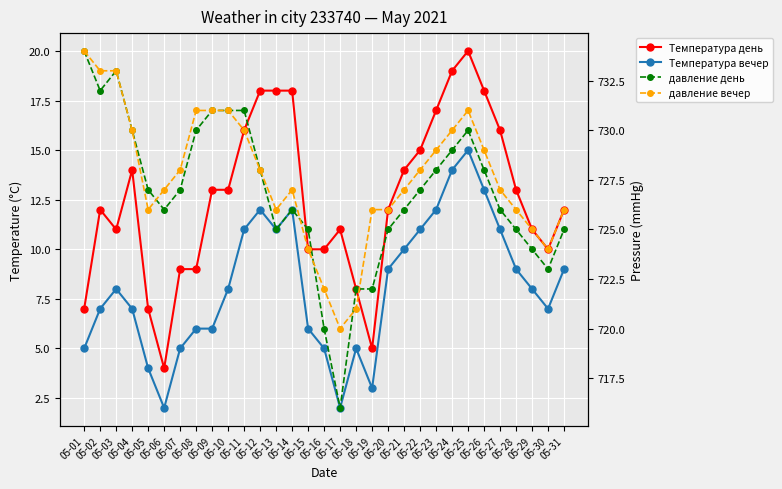

Which label corresponds to the largest value in the chart?

05-01